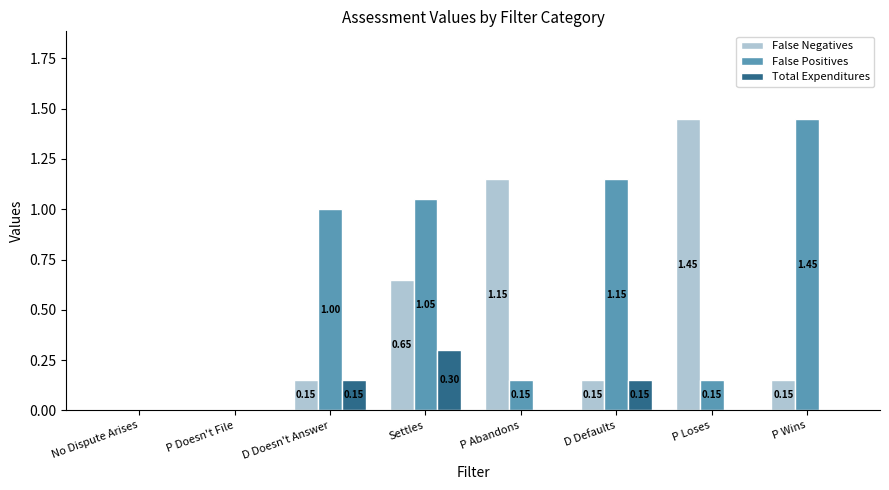

What is the sum of the Total Expenditures values at P Doesn't File and Settles?

0.3